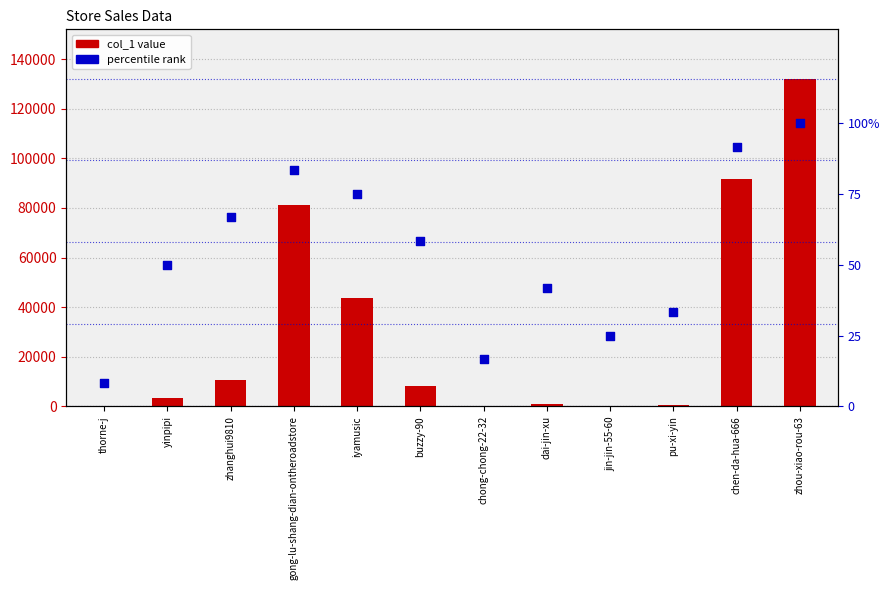

Which series has the largest Y range (max minus min)?

col_1 value